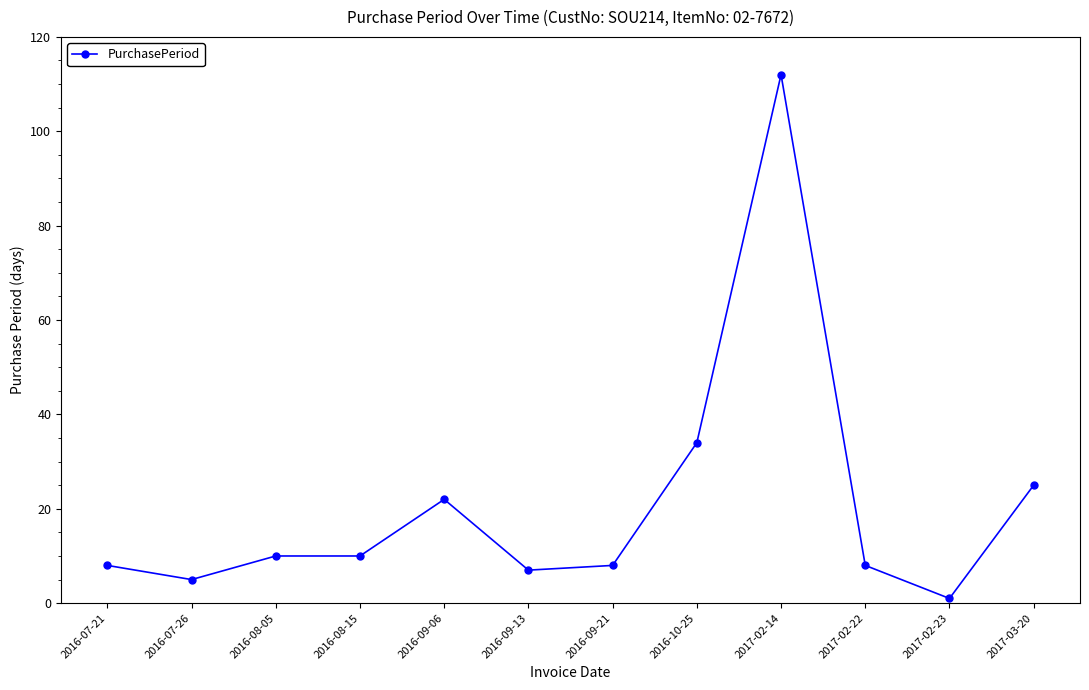

Which label corresponds to the smallest value in the chart?

2017-02-23